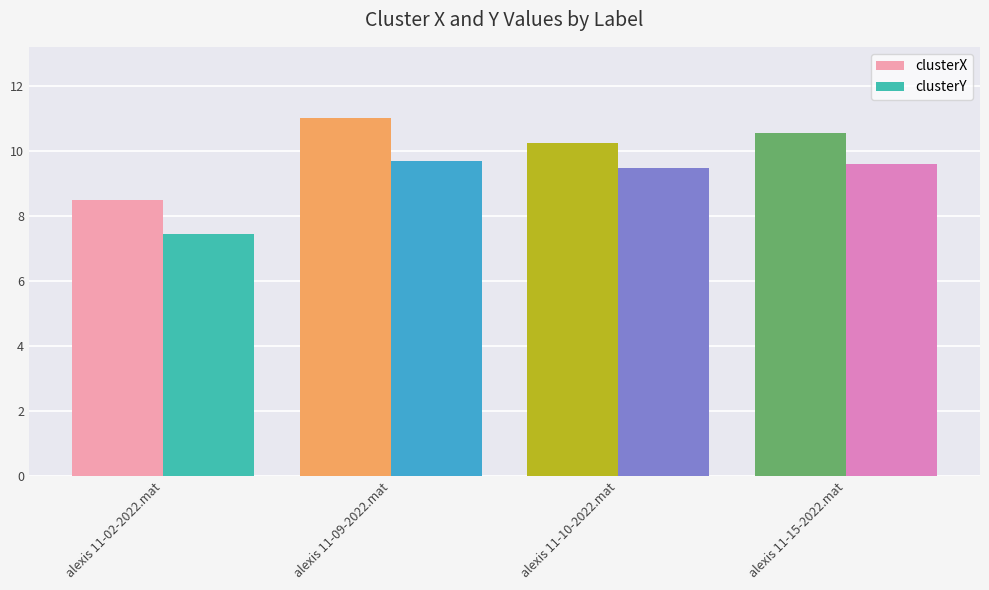

The value of clusterX at alexis 11-15-2022.mat is 10.6. True or false?

True